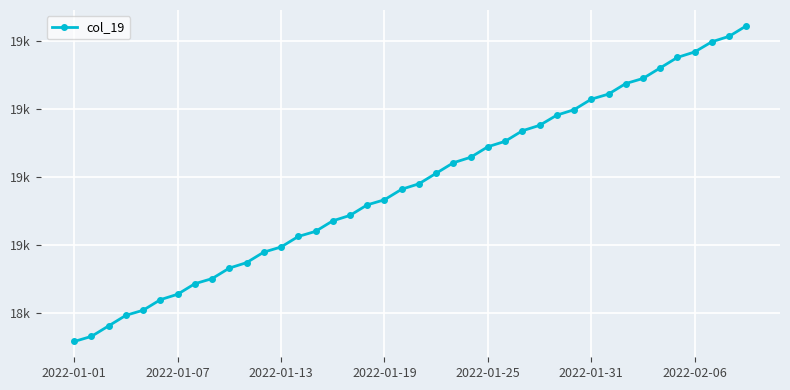

Is this an area chart (filled region under the line)?

No